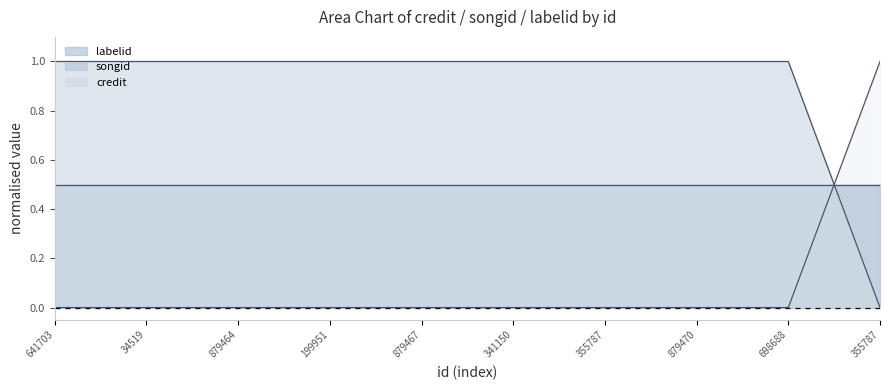

True or false: credit and songid cross at least once.

True